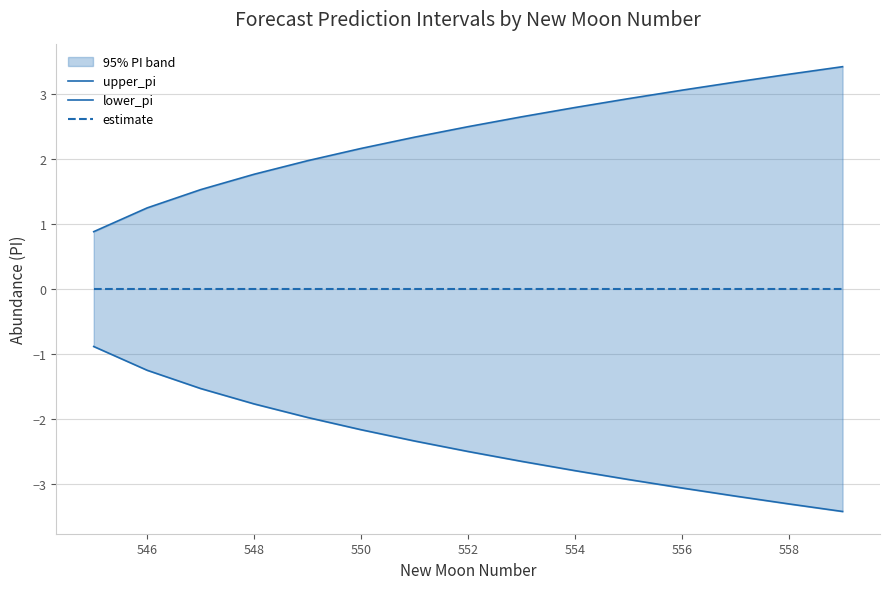

How many data points does each series have?

15